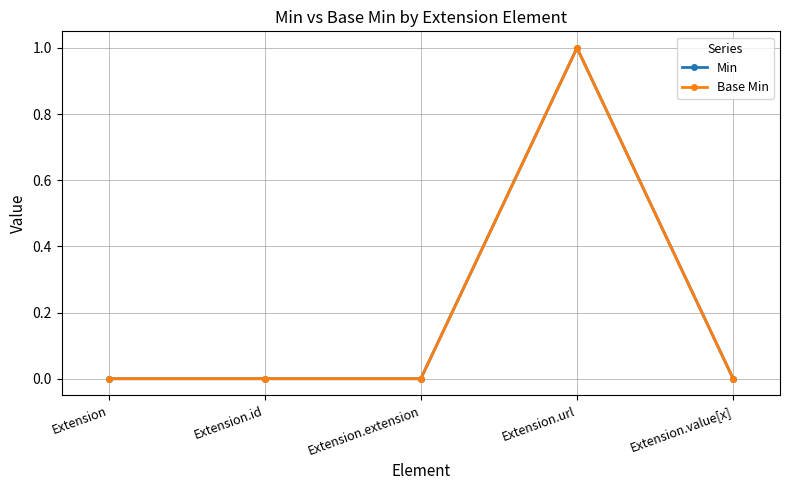

What is the sum of the Base Min values at Extension.url and Extension.id?

1